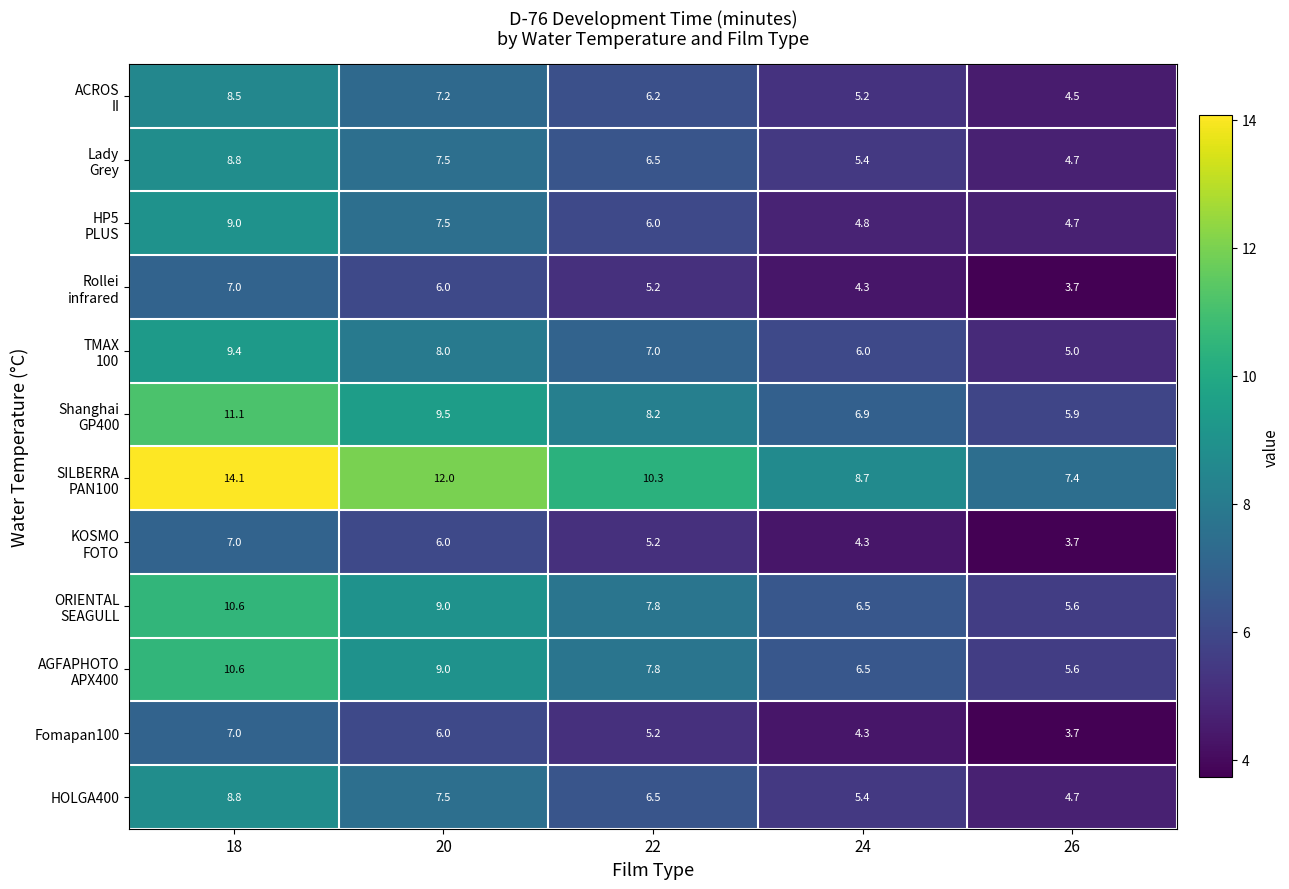

What is the average value of the HOLGA400 series?

6.6